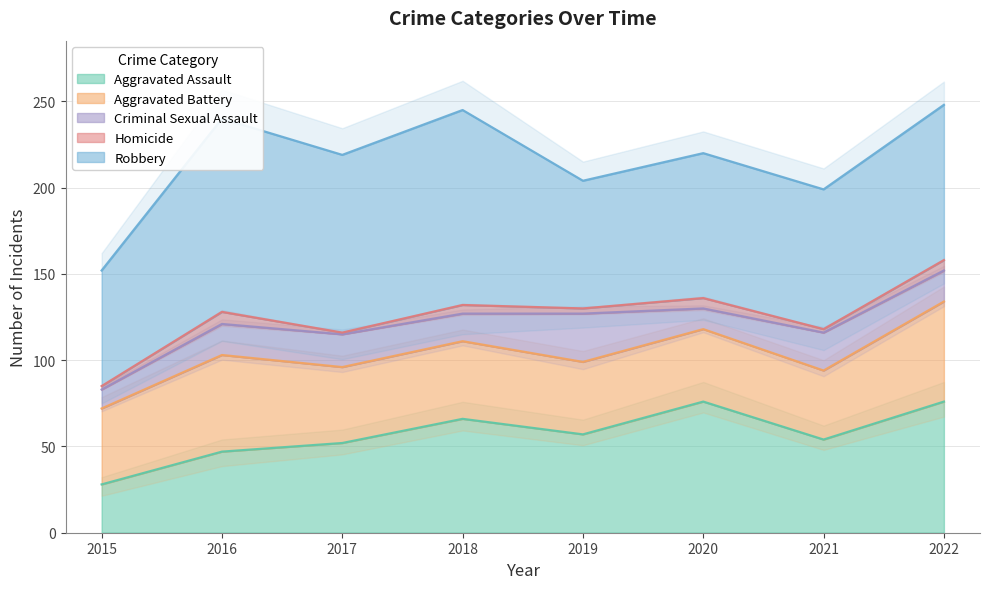

Which series has the largest total across all categories?

Robbery